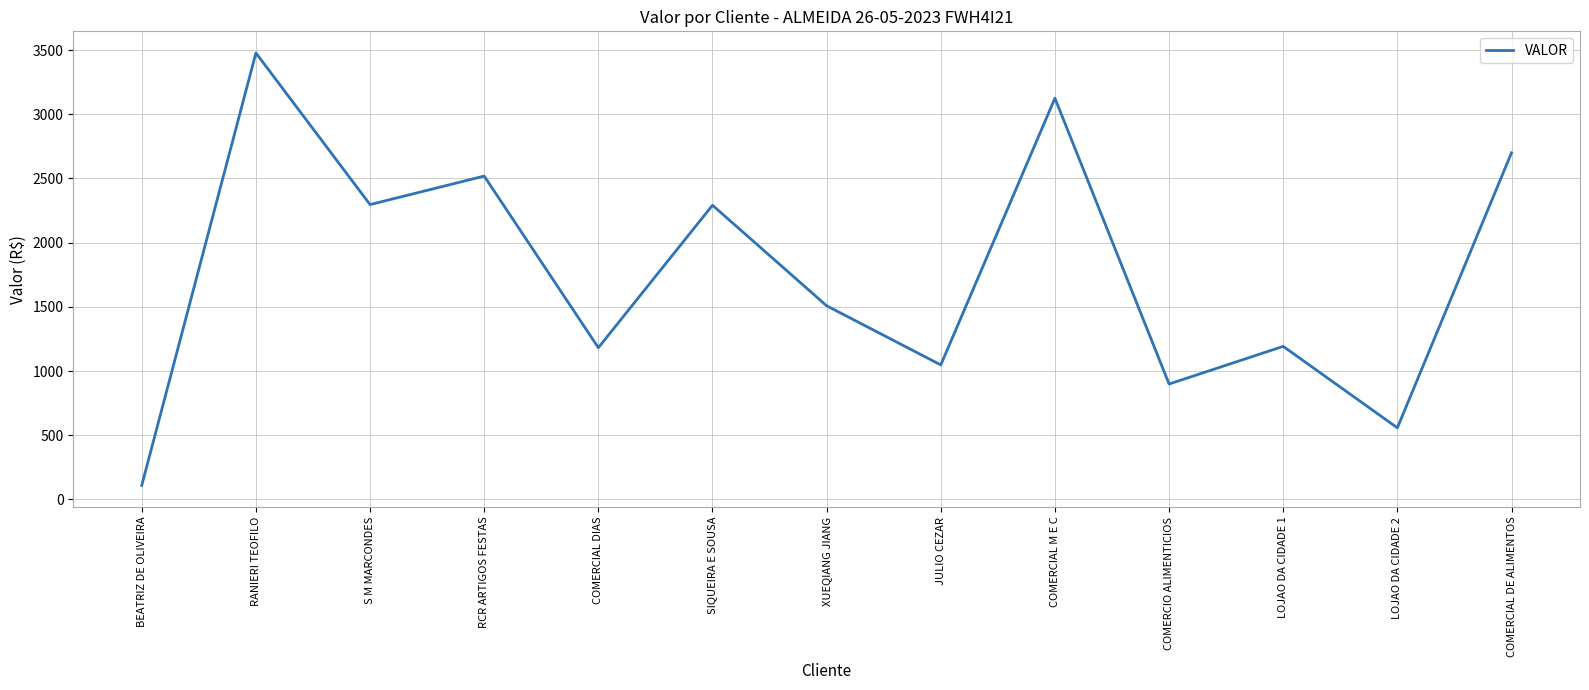

What is the ratio of the value at COMERCIO ALIMENTICIOS to the value at BEATRIZ DE OLIVEIRA?

8.2